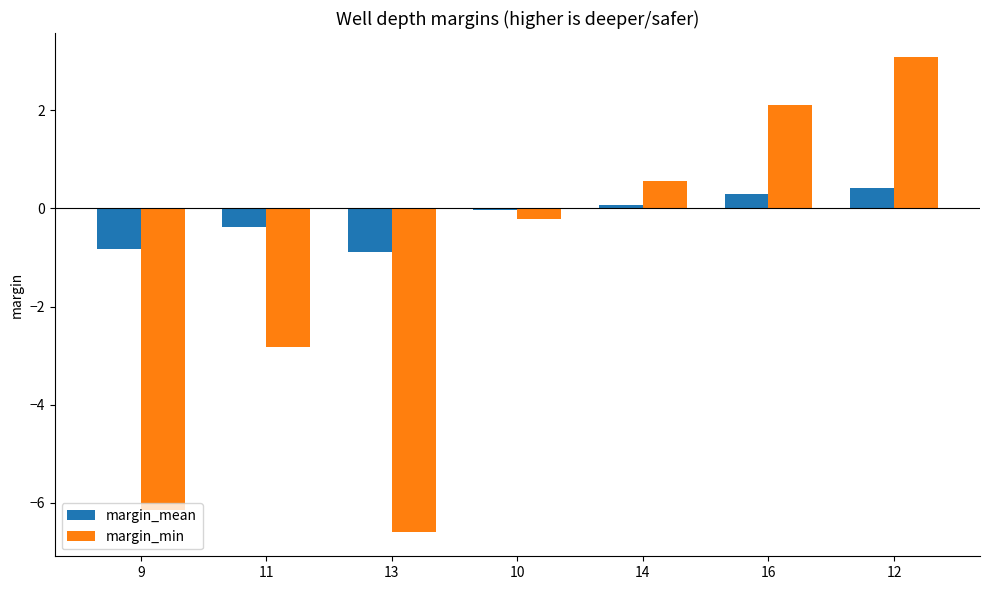

What are all the series names shown in the legend?

margin_mean, margin_min